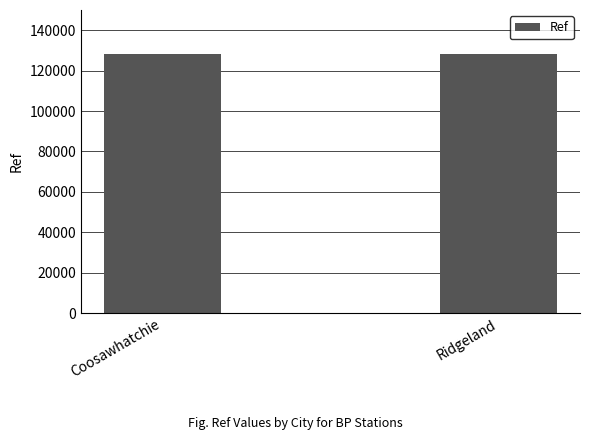

What is the greatest value displayed?

128036